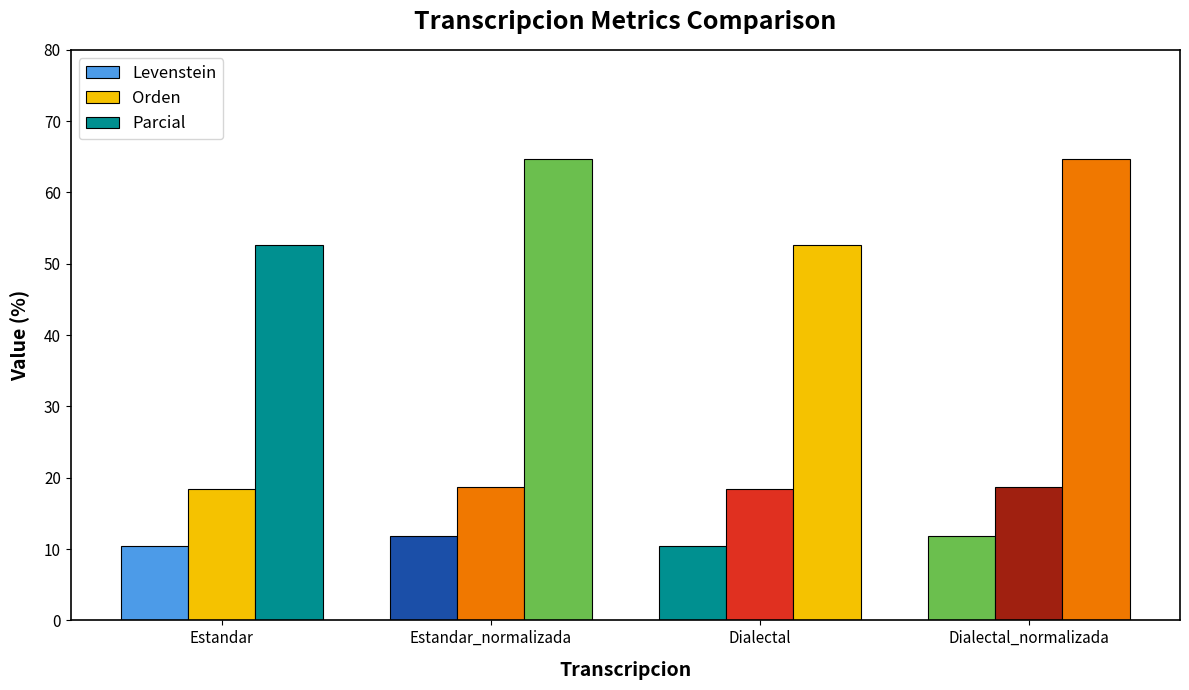

What is the label of the 1st bar from the left?

Estandar